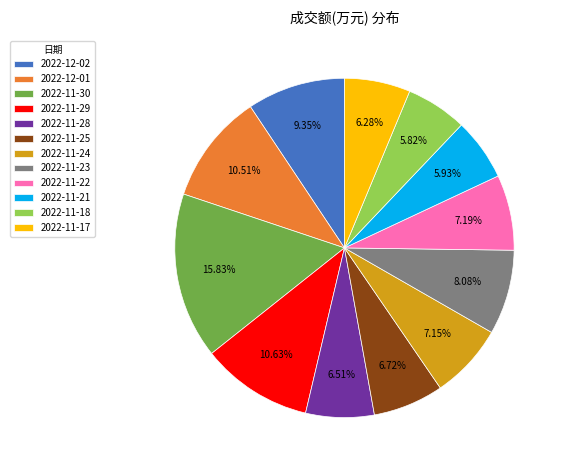

To the nearest percent, what percentage of the pie is 2022-11-18?

6%